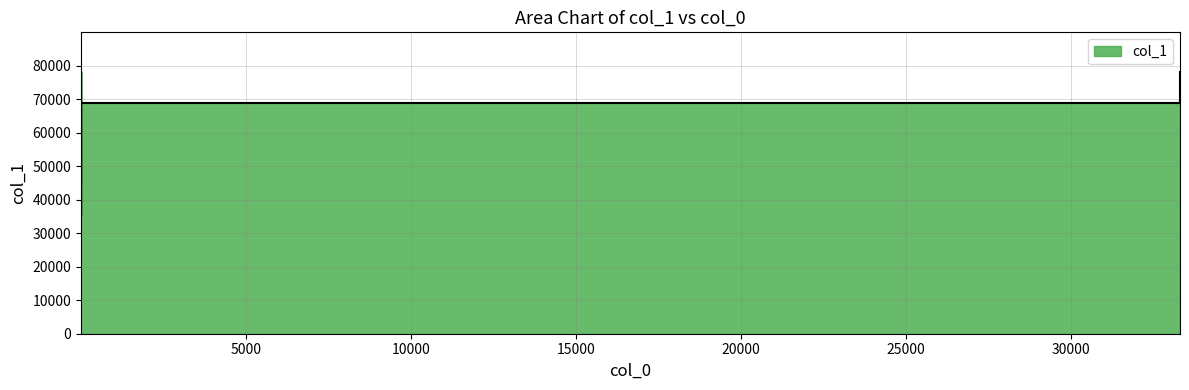

Rank the categories by value from lowest to highest.

2, 4, 10, 9, 3, 11, 8, 5, 1, 7, 33305